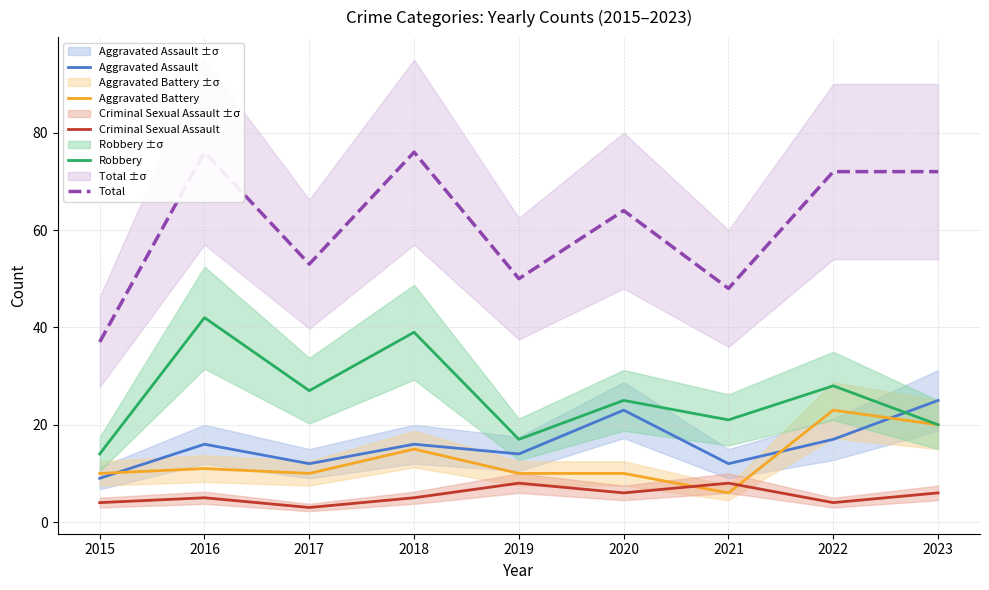

What is the value of the Aggravated Assault point at the 2nd from the left?

16